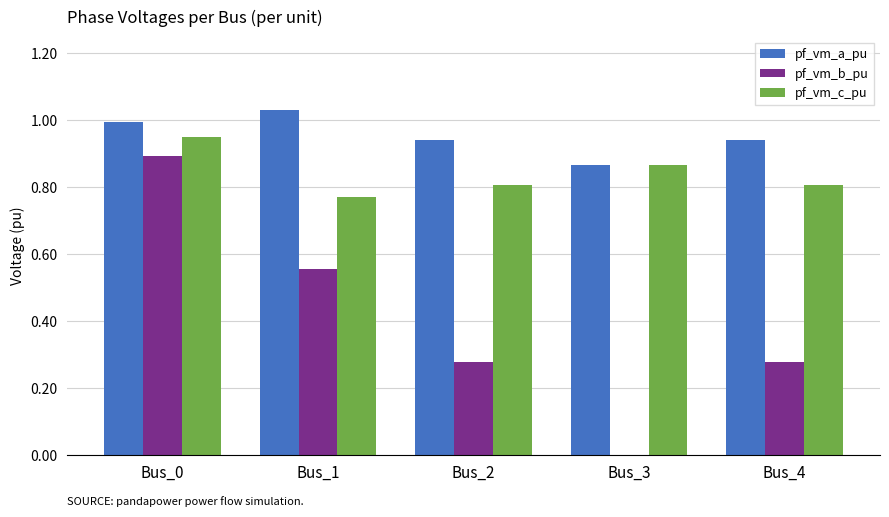

The pf_vm_c_pu series shows 1.5 at Bus_0. True or false?

False